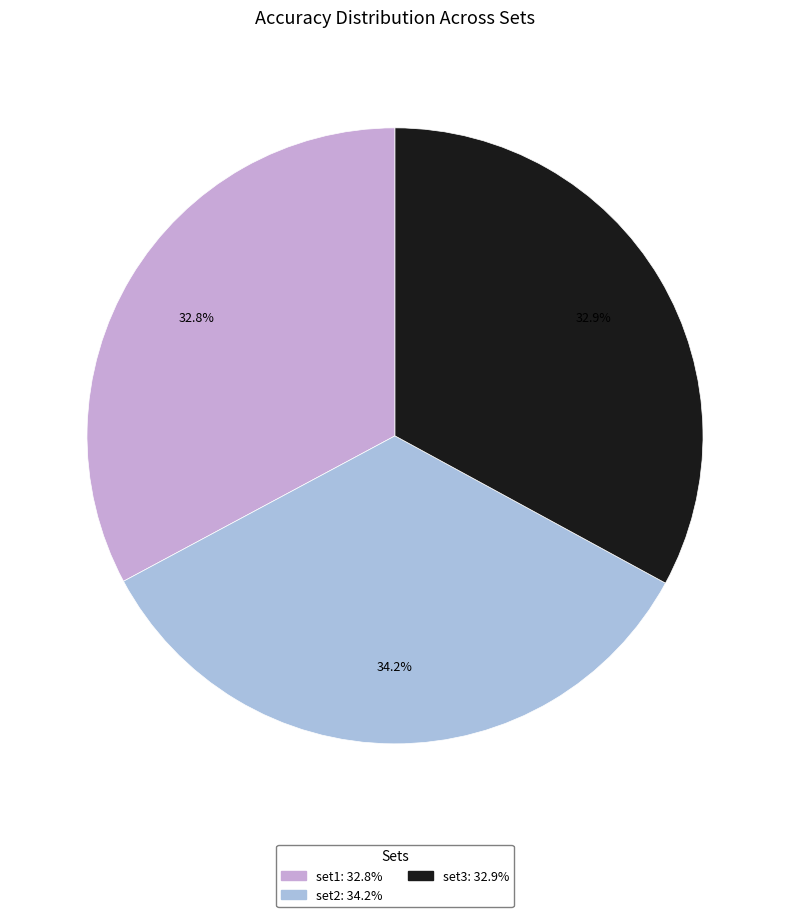

Is it true that set1 is 43% of the pie?

False